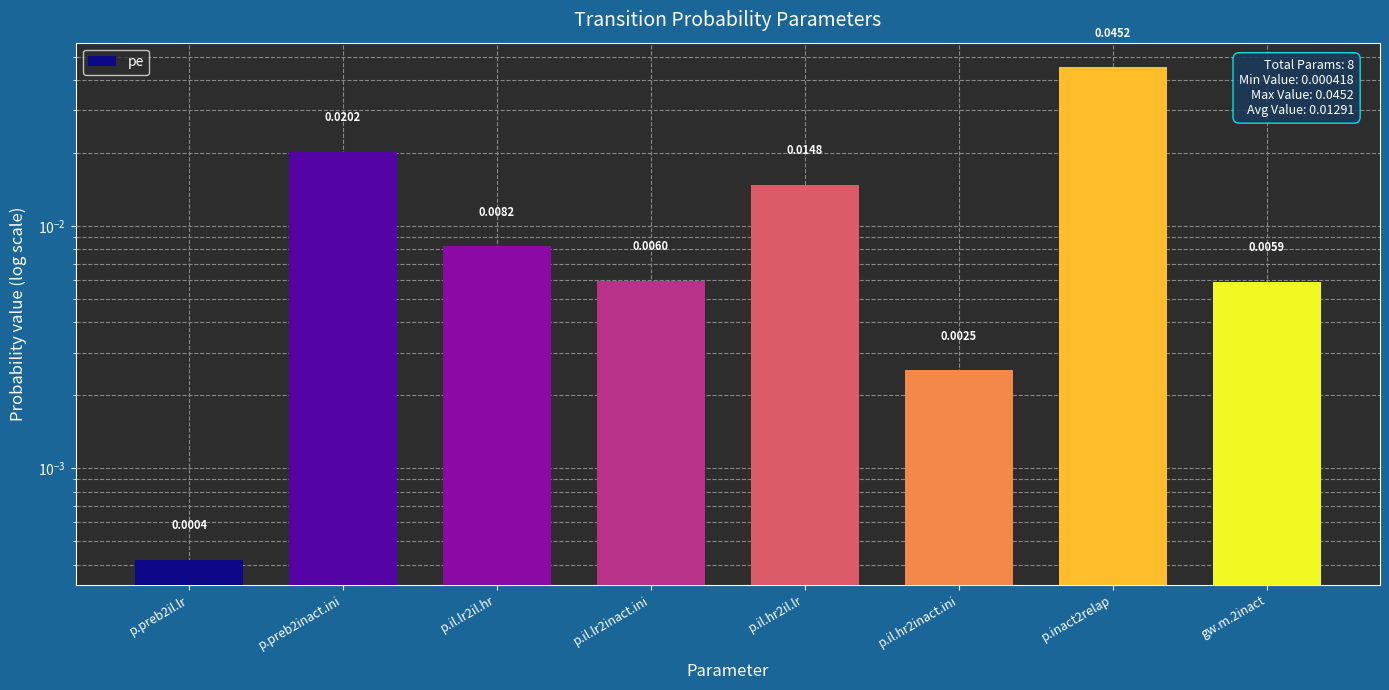

Rank the categories by value from highest to lowest.

p.inact2relap, p.preb2inact.ini, p.il.hr2il.lr, p.il.lr2il.hr, p.il.lr2inact.ini, gw.m.2inact, p.il.hr2inact.ini, p.preb2il.lr